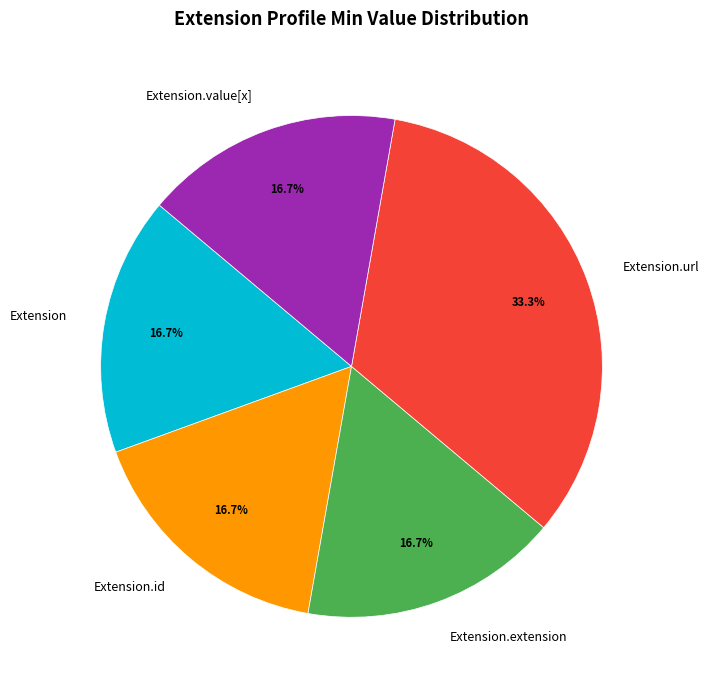

How many segments does this pie chart have?

5